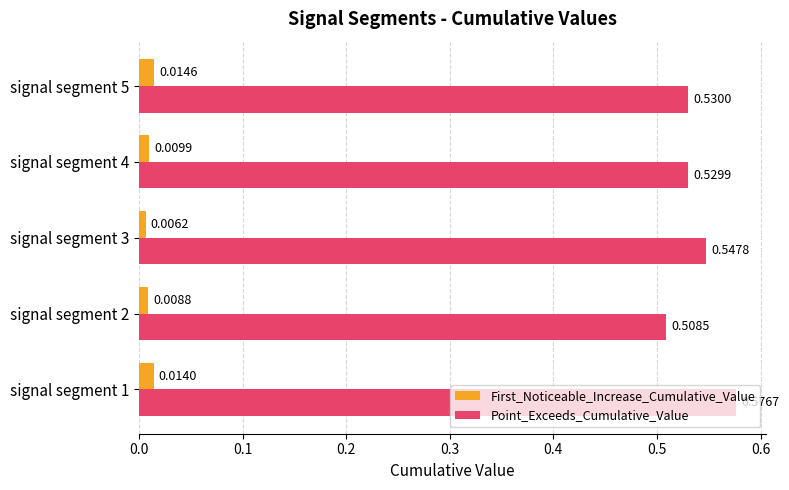

Where is First_Noticeable_Increase_Cumulative_Value nearest to the value 0?

signal segment 3